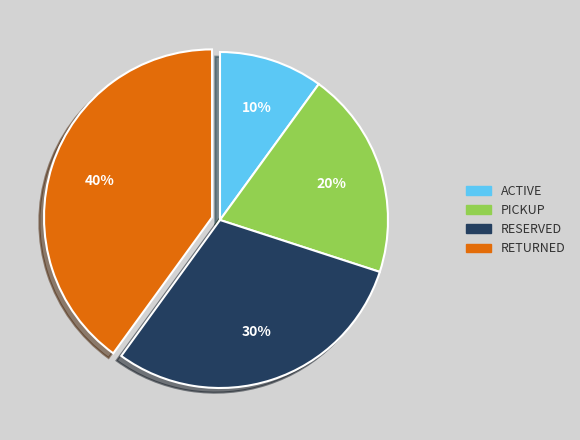

Is there any slice that represents more than half of the pie?

No